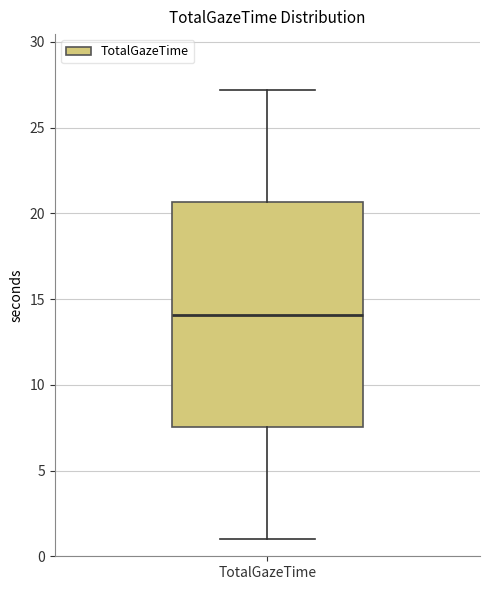

Where does the median line of the box for TotalGazeTime sit on the y-axis? The values are not printed on the chart, so give them approximately, as read against the axis.

14.0